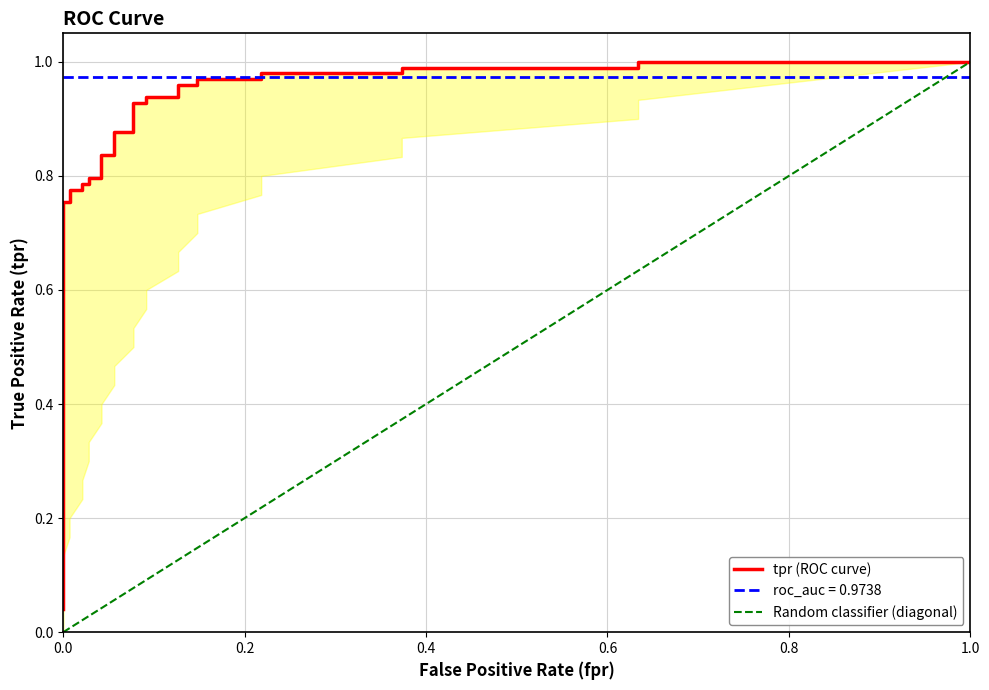

At which label does Random classifier (diagonal) reach its peak?

1.0